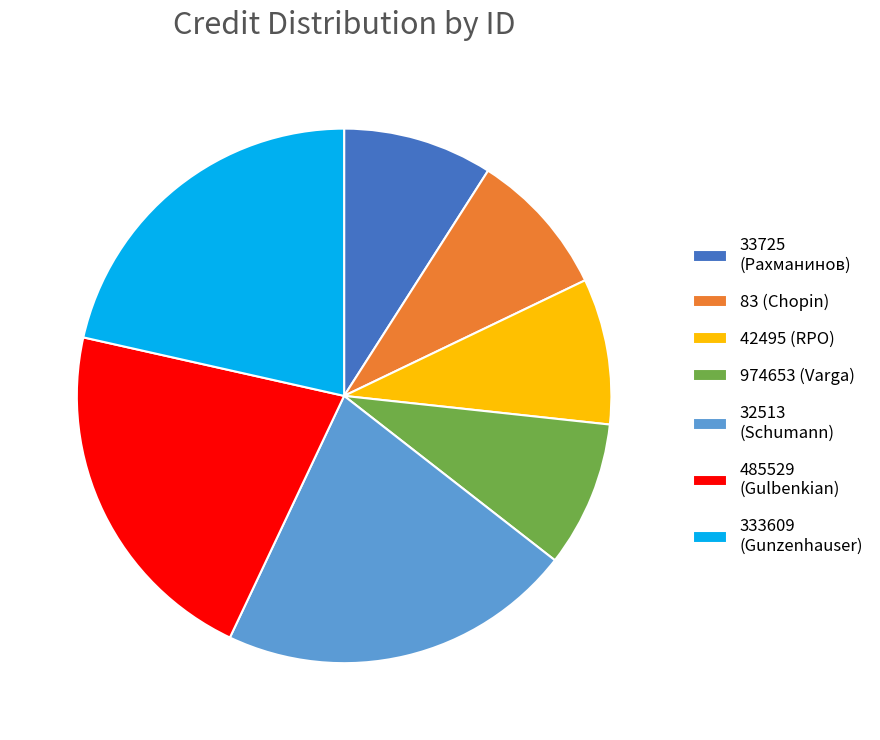

Combined, do 974653 (Varga) and 83 (Chopin) account for over 50%?

No